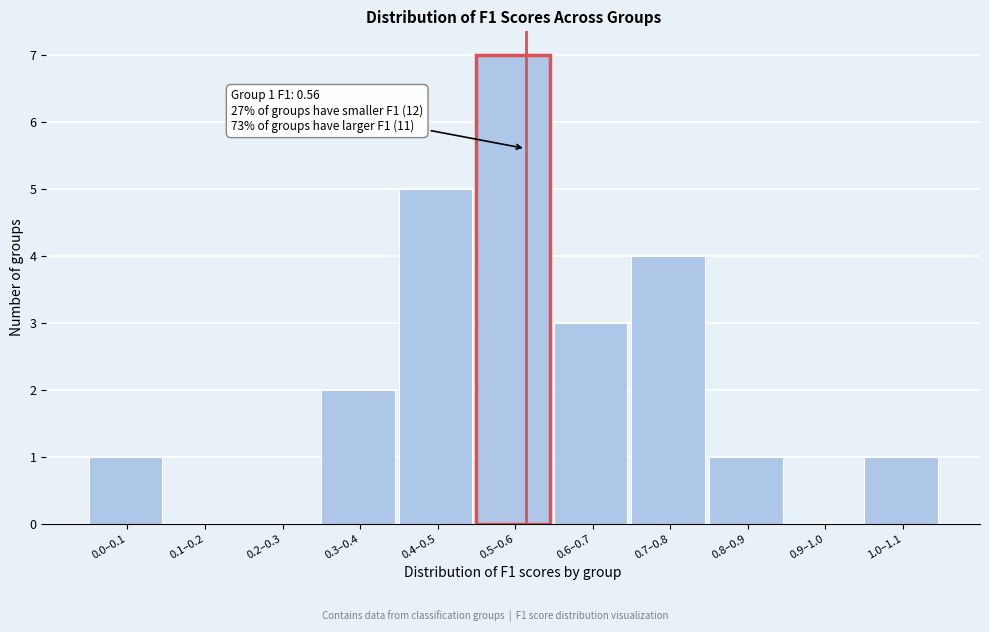

Reading left to right, extract all data points from this chart.

0.0–0.1=1	0.1–0.2=0	0.2–0.3=0	0.3–0.4=2	0.4–0.5=5	0.5–0.6=7	0.6–0.7=3	0.7–0.8=4	0.8–0.9=1	0.9–1.0=0	1.0–1.1=1